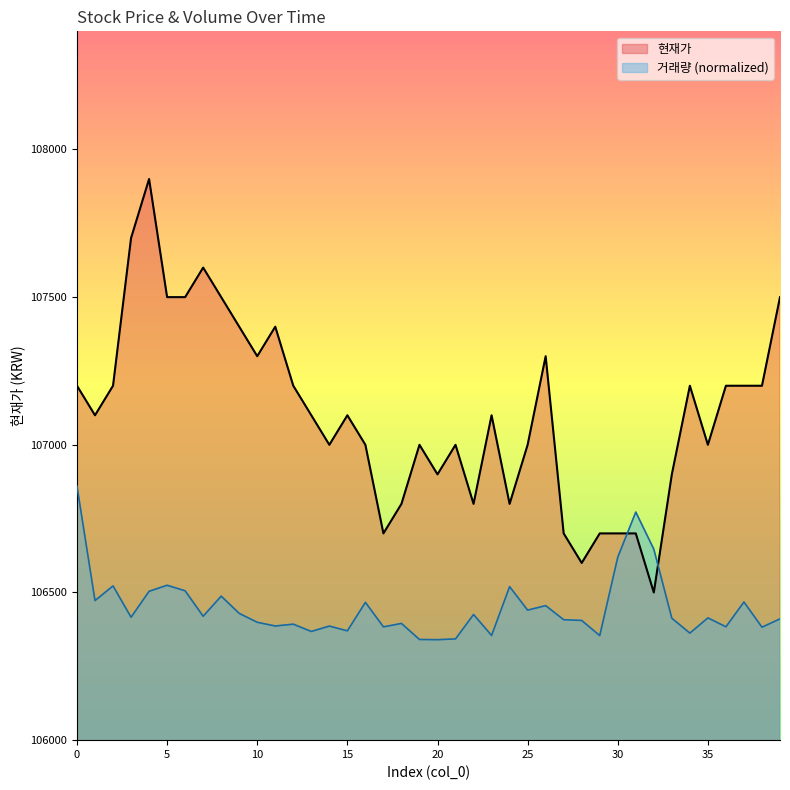

Rank the series by their maximum value, from highest to lowest.

현재가, 거래량 (normalized)